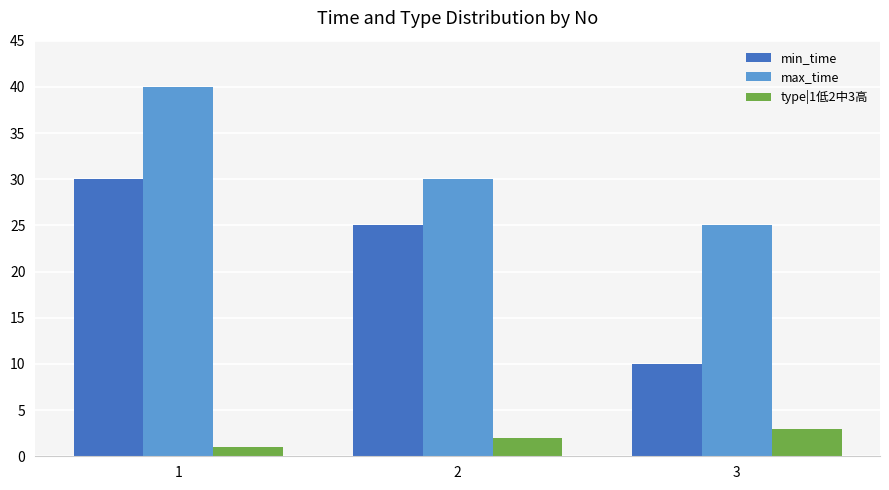

Does the chart contain any negative values?

No